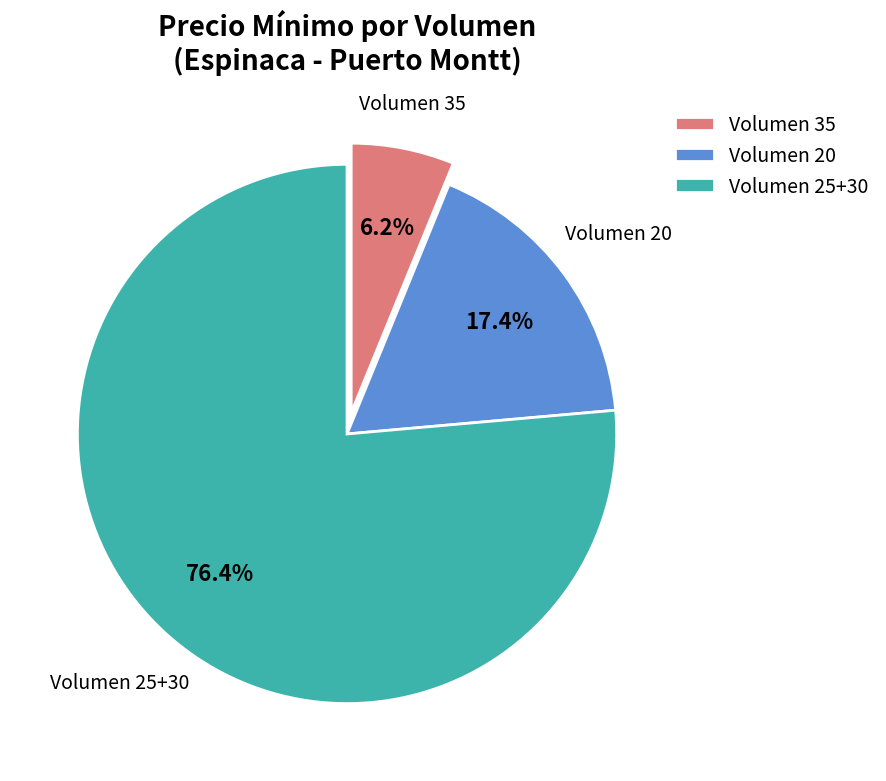

Which has a higher value, Volumen 35 or Volumen 25+30?

Volumen 25+30